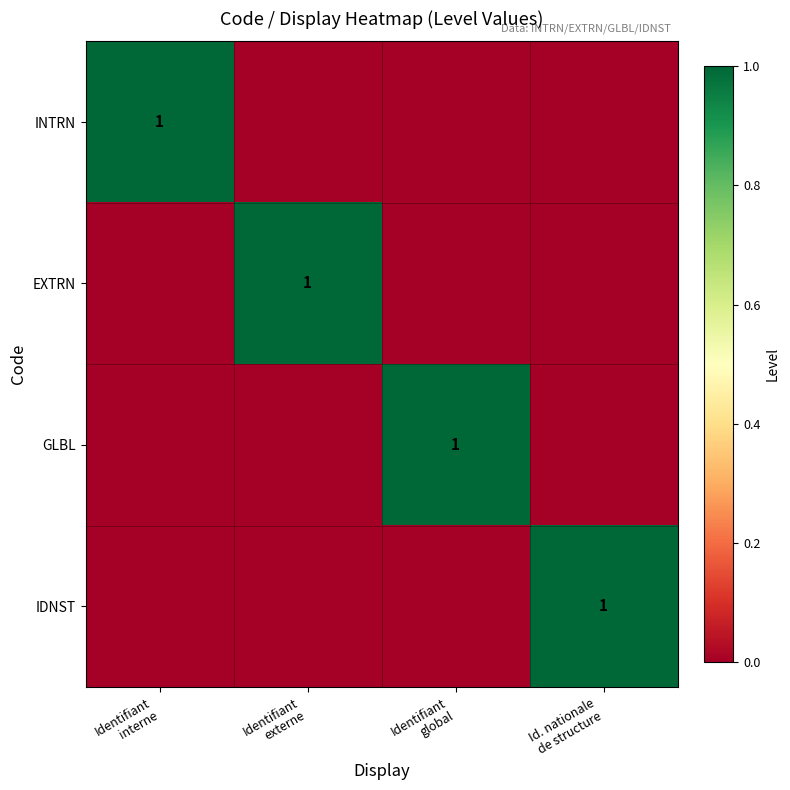

Is the value of EXTRN at Identifiant global greater than the value of INTRN at Identifiant externe?

No